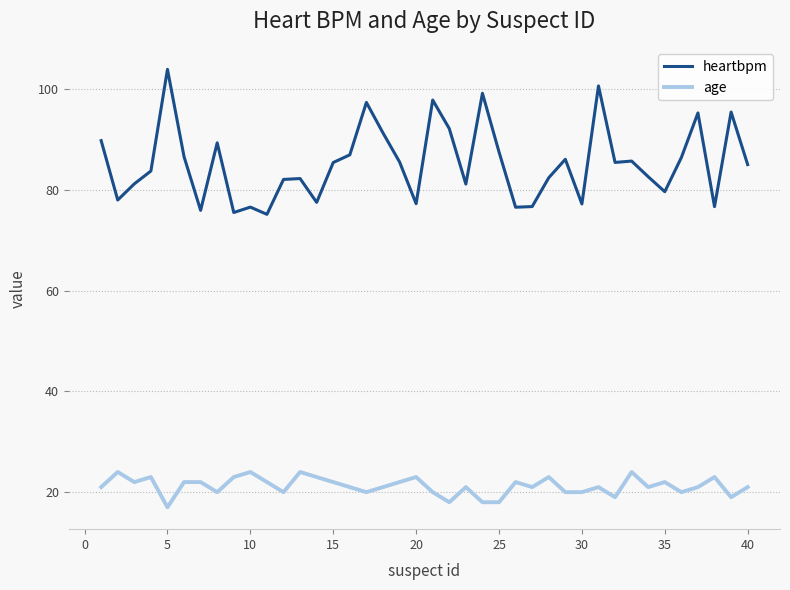

How many lines are shown in the chart?

2